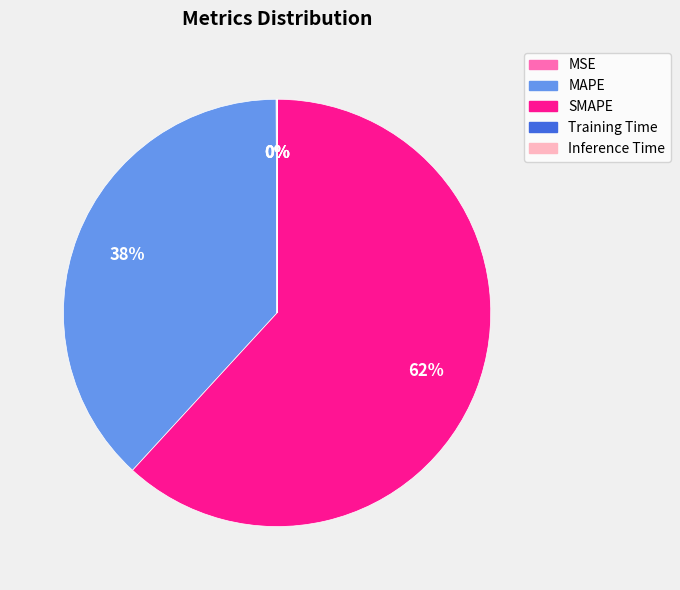

Does SMAPE account for over 50% of the chart?

Yes